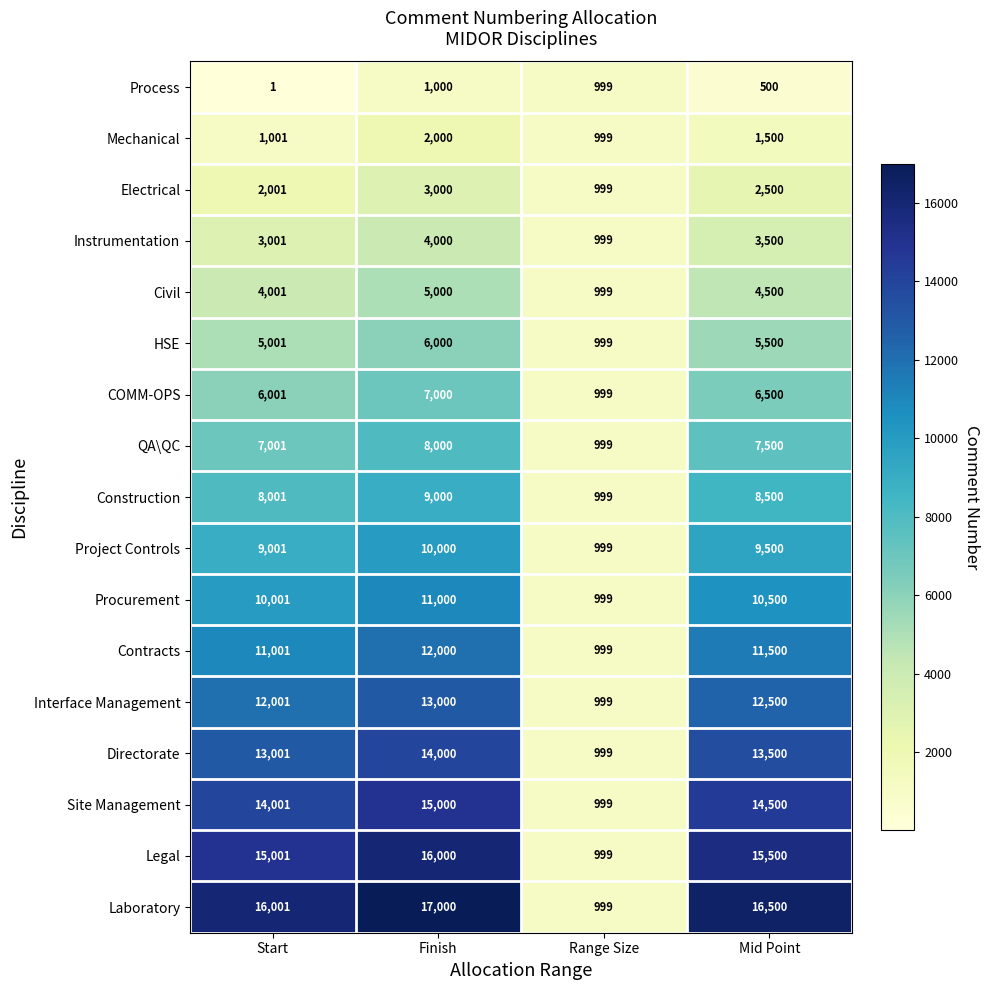

Is it true that Laboratory equals 9666 at Start?

False